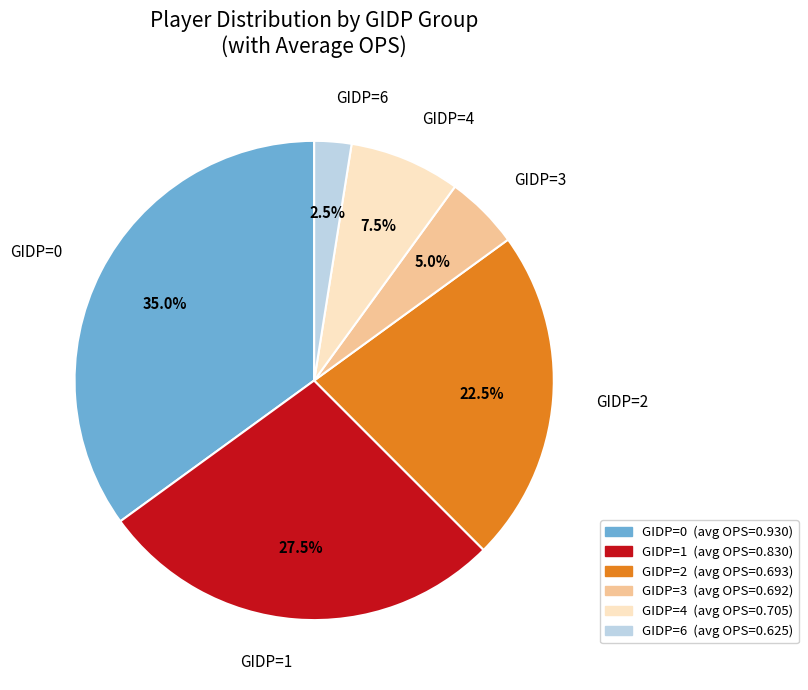

How many segments does this pie chart have?

6